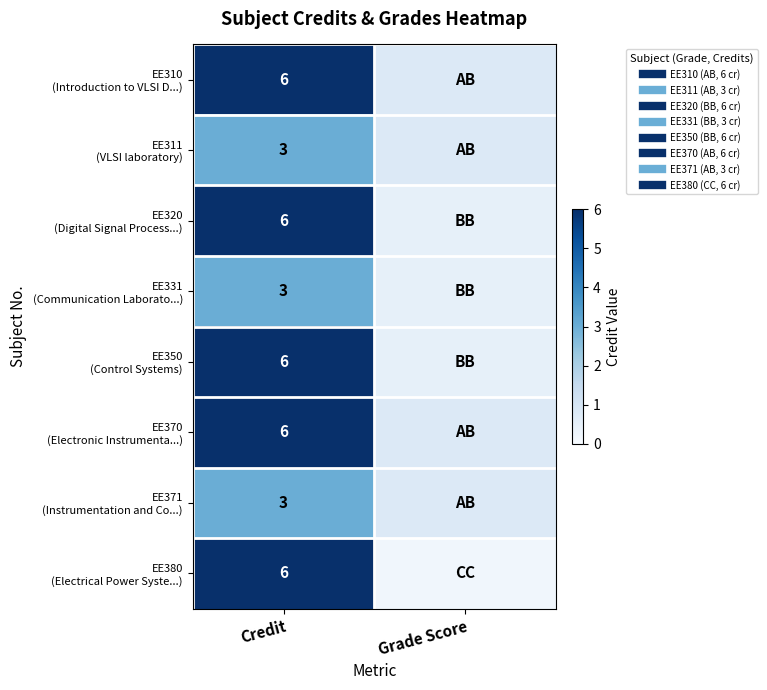

How many values in the EE310 (Introduction to VLSI D...) series are below 6?

1